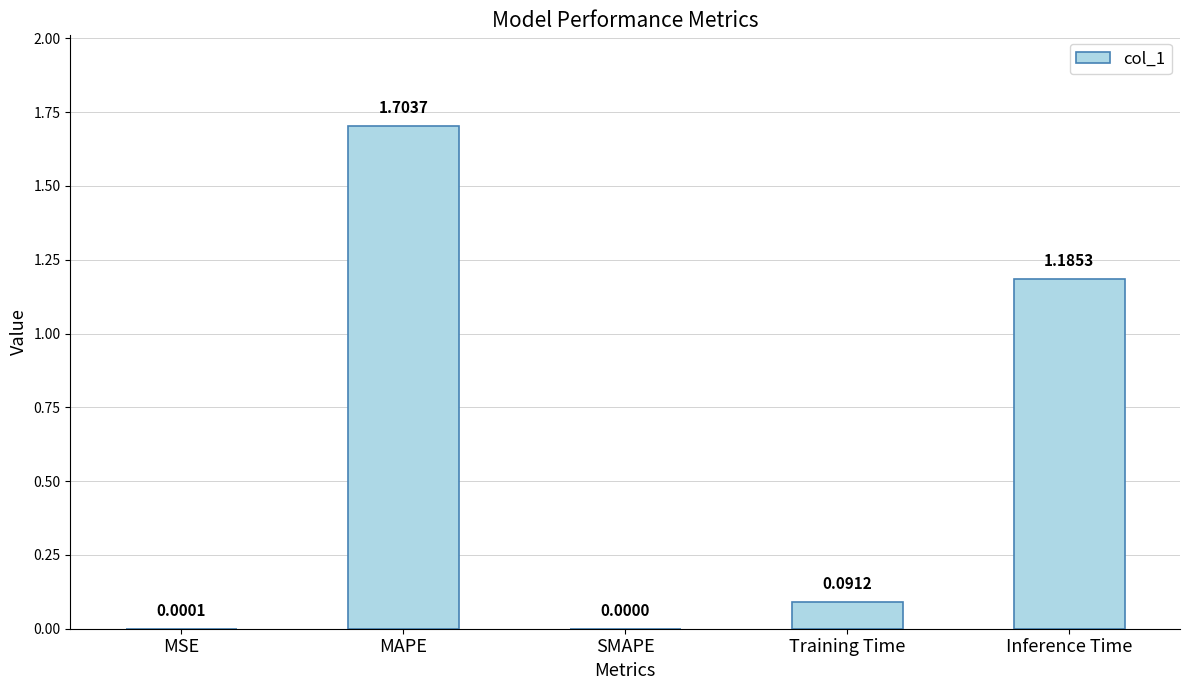

At which label is the value closest to 0?

SMAPE